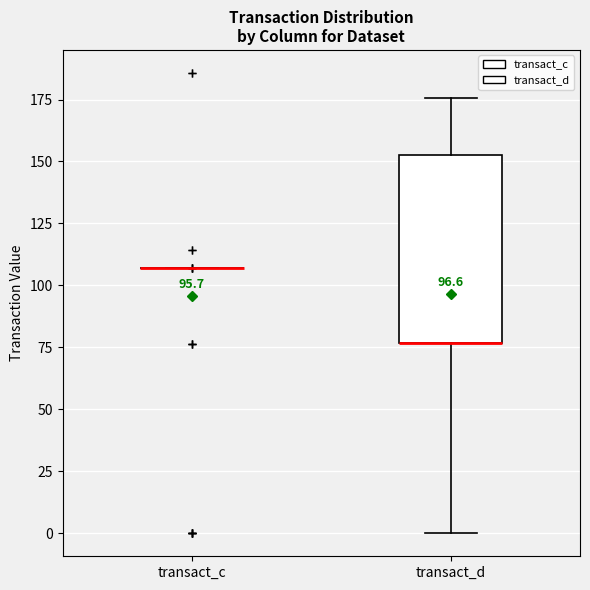

Reading left to right, read every box against the y-axis: the position of its median line, the range the box covers, and the ends of its whiskers. The values are not printed on the chart, so give them approximately, as read against the axis.

transact_c: box collapsed to a line at 105, whiskers 105 to 105
transact_d: median 75 (drawn on the box's lower edge), box 75 to 155, whiskers 0 to 175